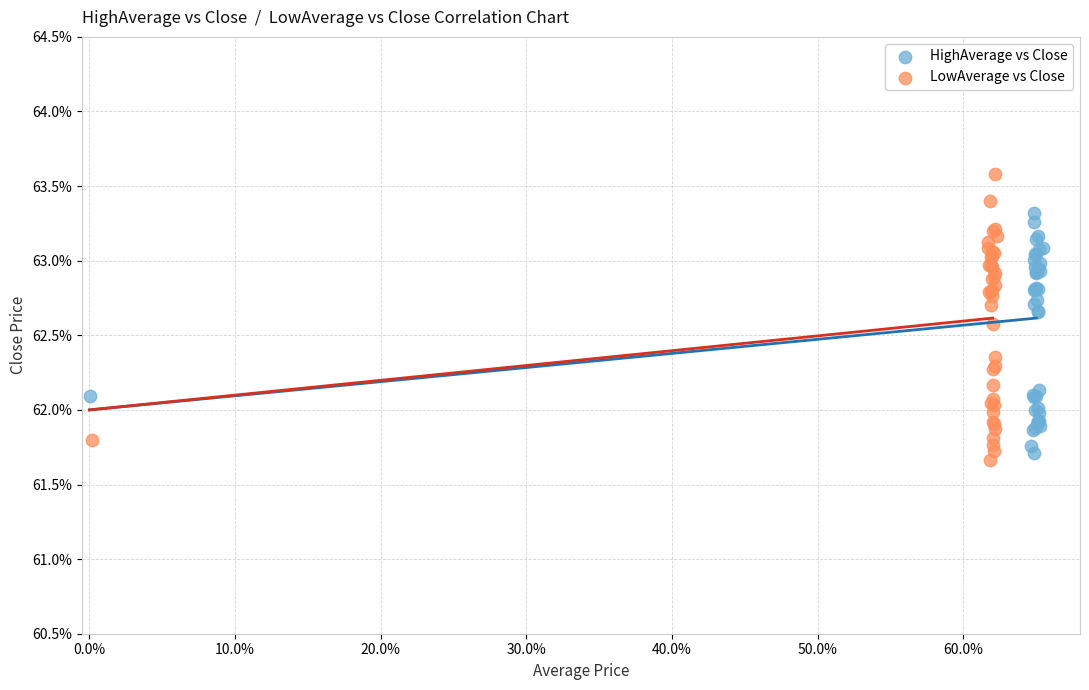

What are all the series names shown in the legend?

HighAverage vs Close, LowAverage vs Close